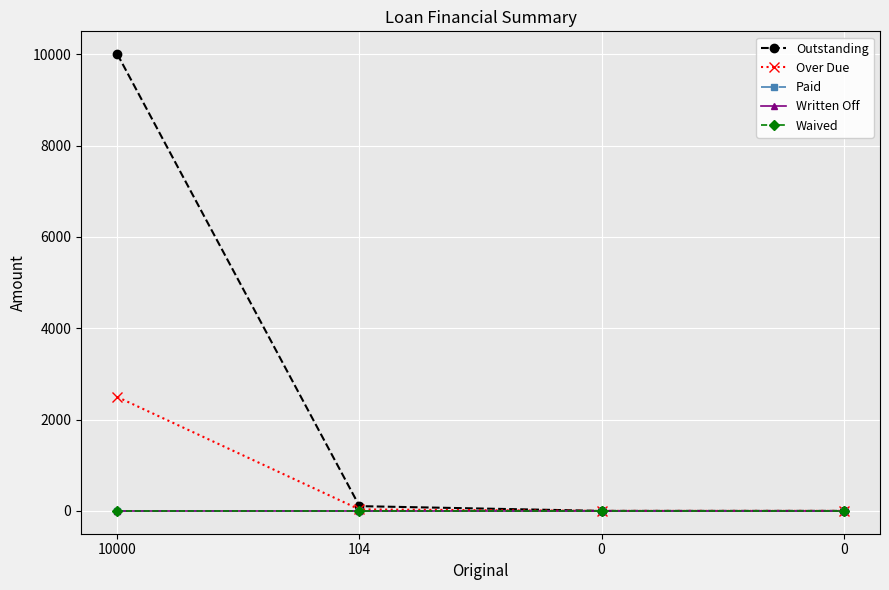

Reading left to right, transcribe all the data shown in this chart.

Outstanding: 10000=10000.0	104=104.0	0=0.0	0=0.0
Over Due: 10000=2493.8	104=32.2	0=0.0	0=0.0
Paid: 10000=0.0	104=0.0	0=0.0	0=0.0
Written Off: 10000=0.0	104=0.0	0=0.0	0=0.0
Waived: 10000=0.0	104=0.0	0=0.0	0=0.0